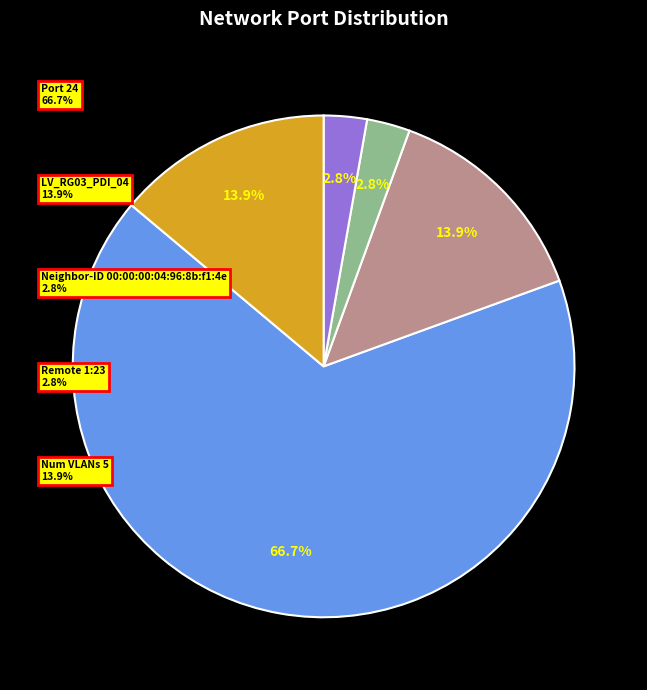

Is there a majority slice in this chart?

Yes